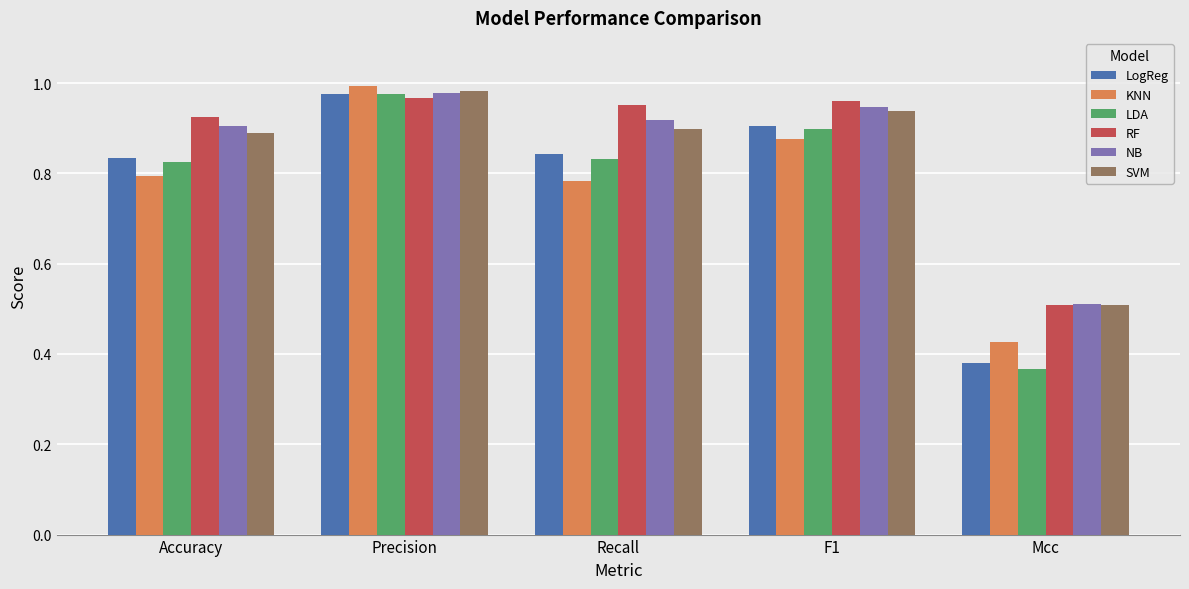

What position from the right is Precision?

4